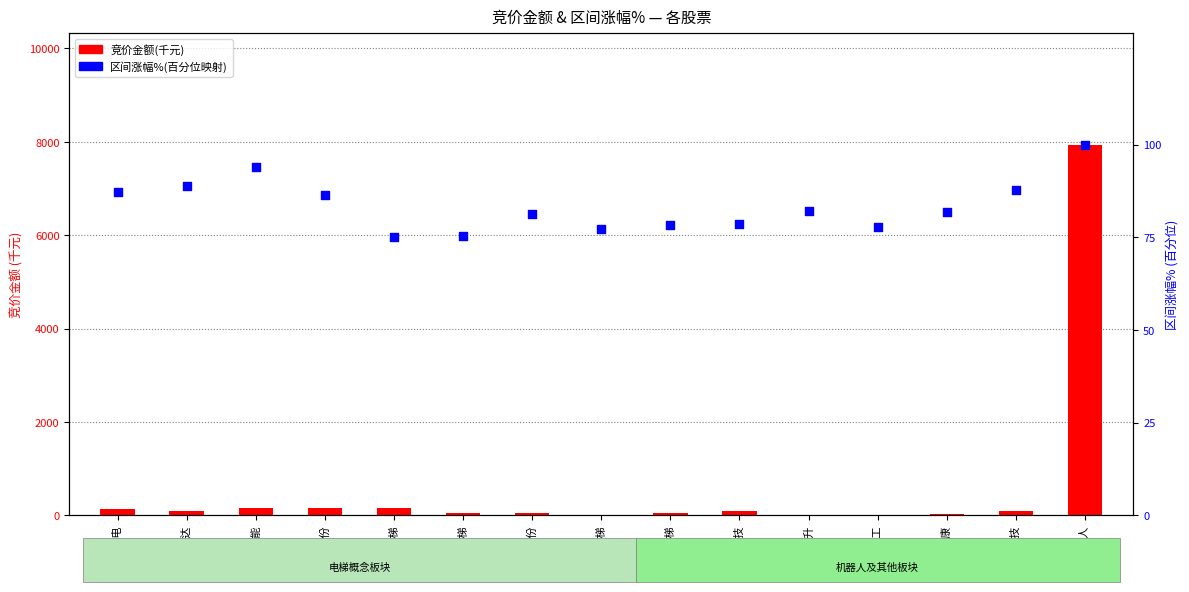

At which category is the sum across all series the highest?

机器人